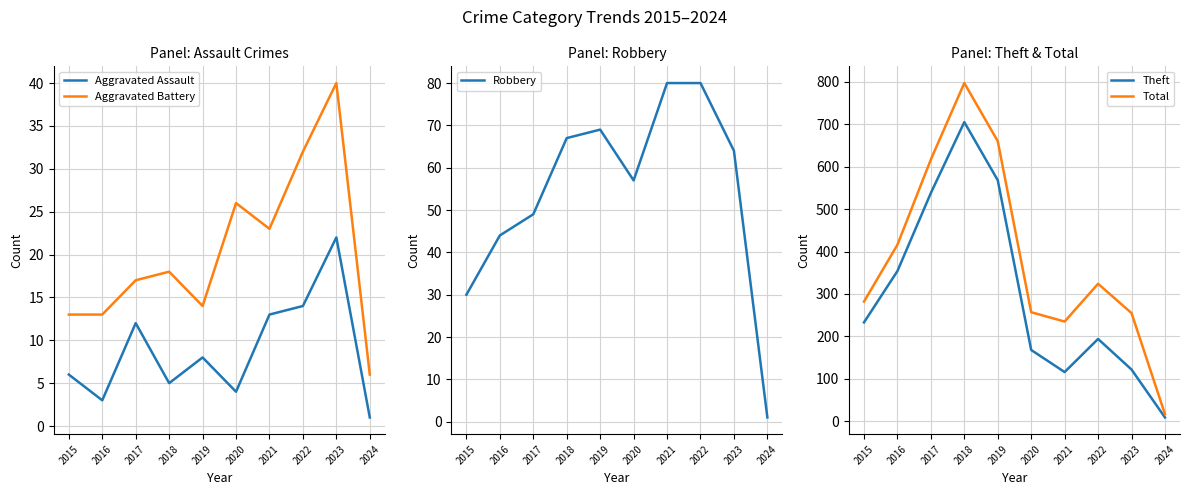

The value of Theft at 2024 is 9. True or false?

True